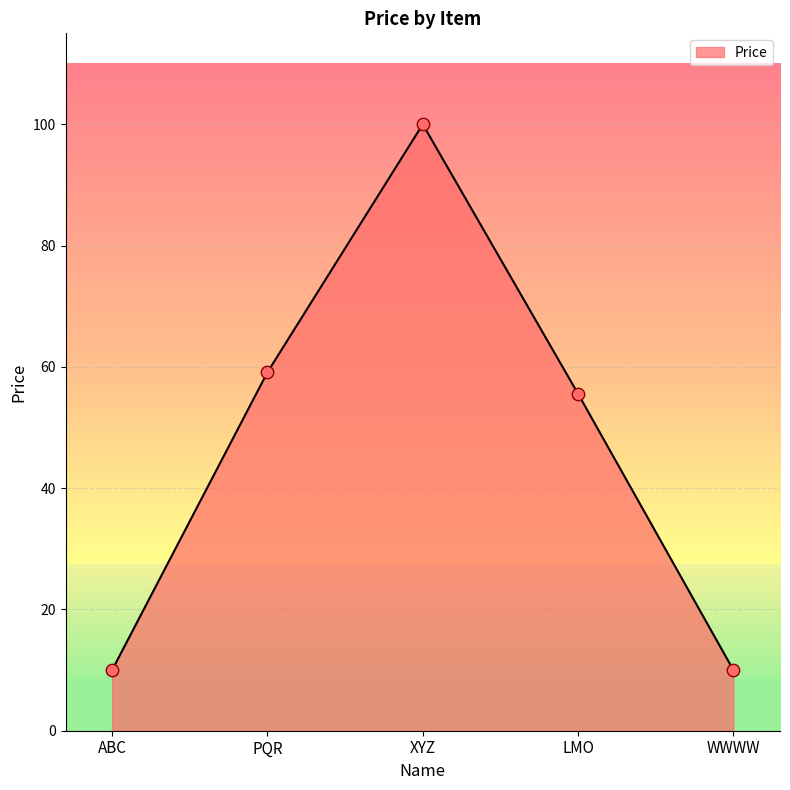

Which has a higher value, LMO or WWWW?

LMO